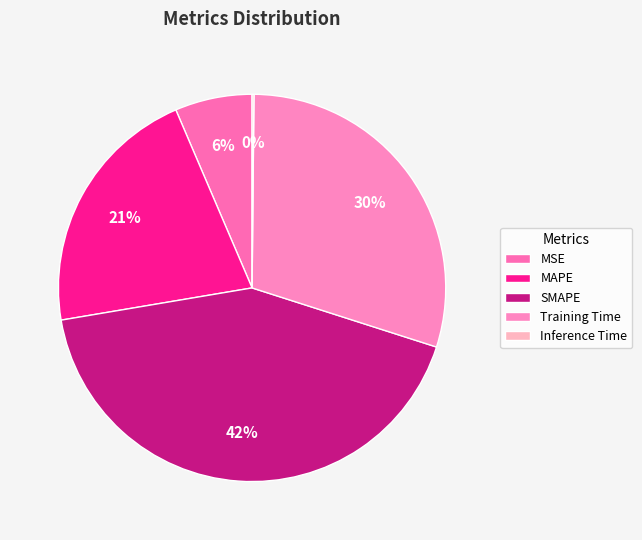

To the nearest percent, what portion does MAPE represent?

21%